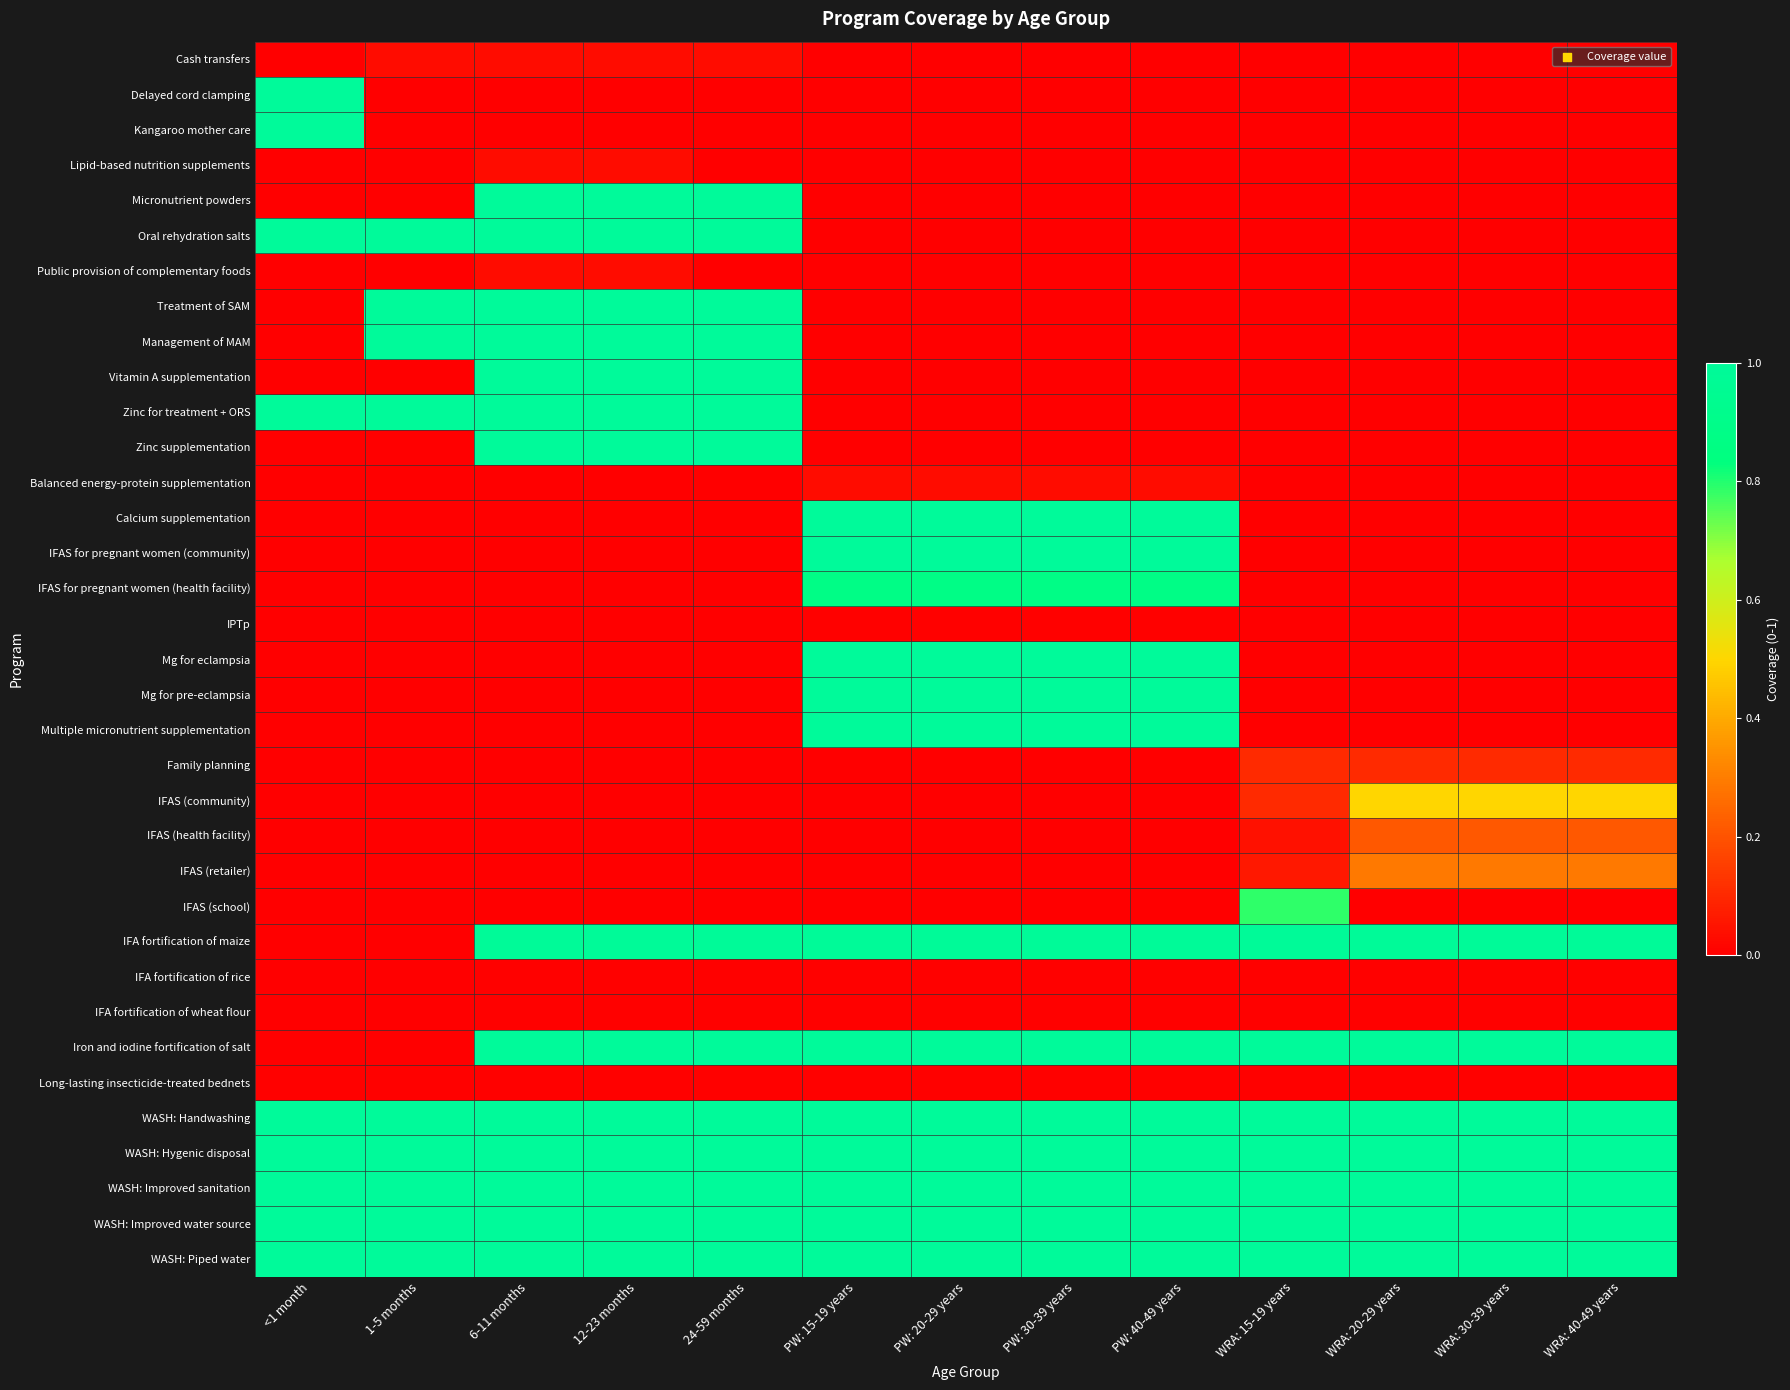

At how many categories does at least one series exceed 0?

13